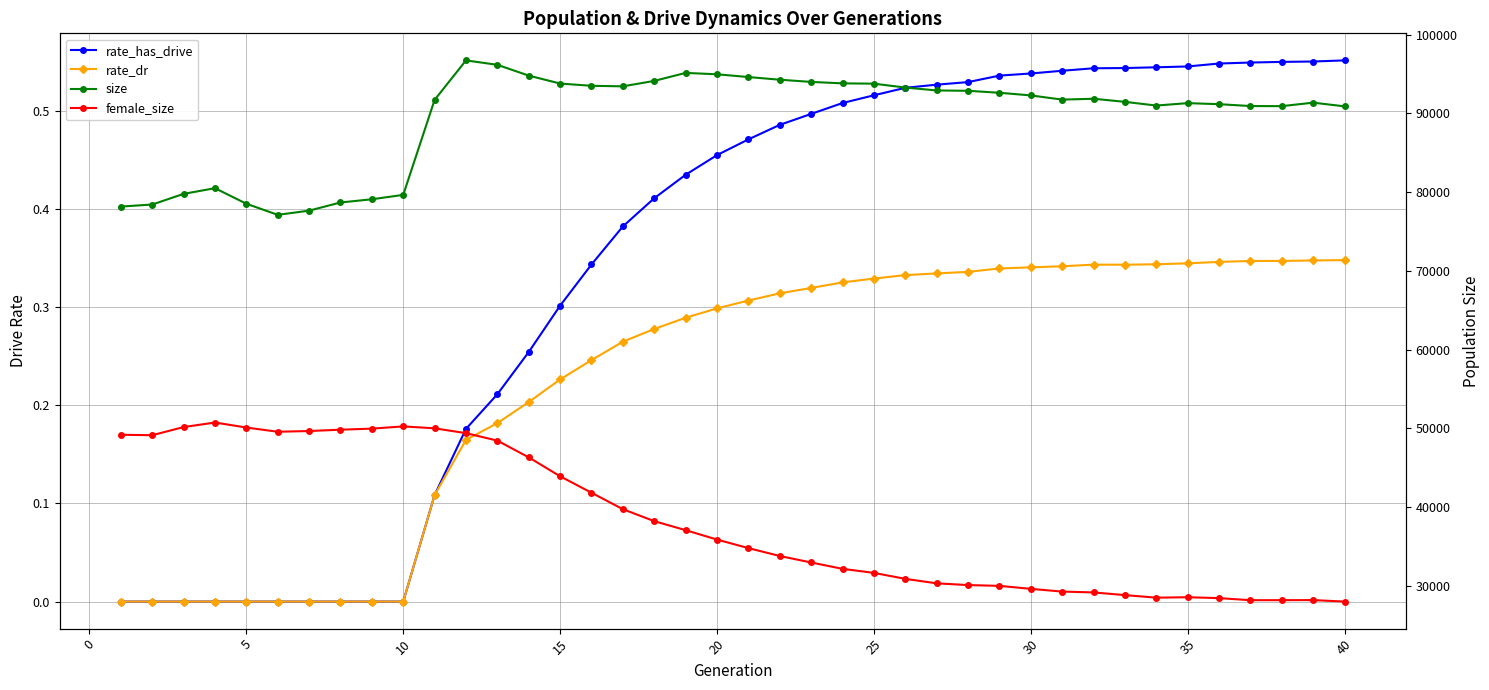

How many values in rate_dr are above zero?

30